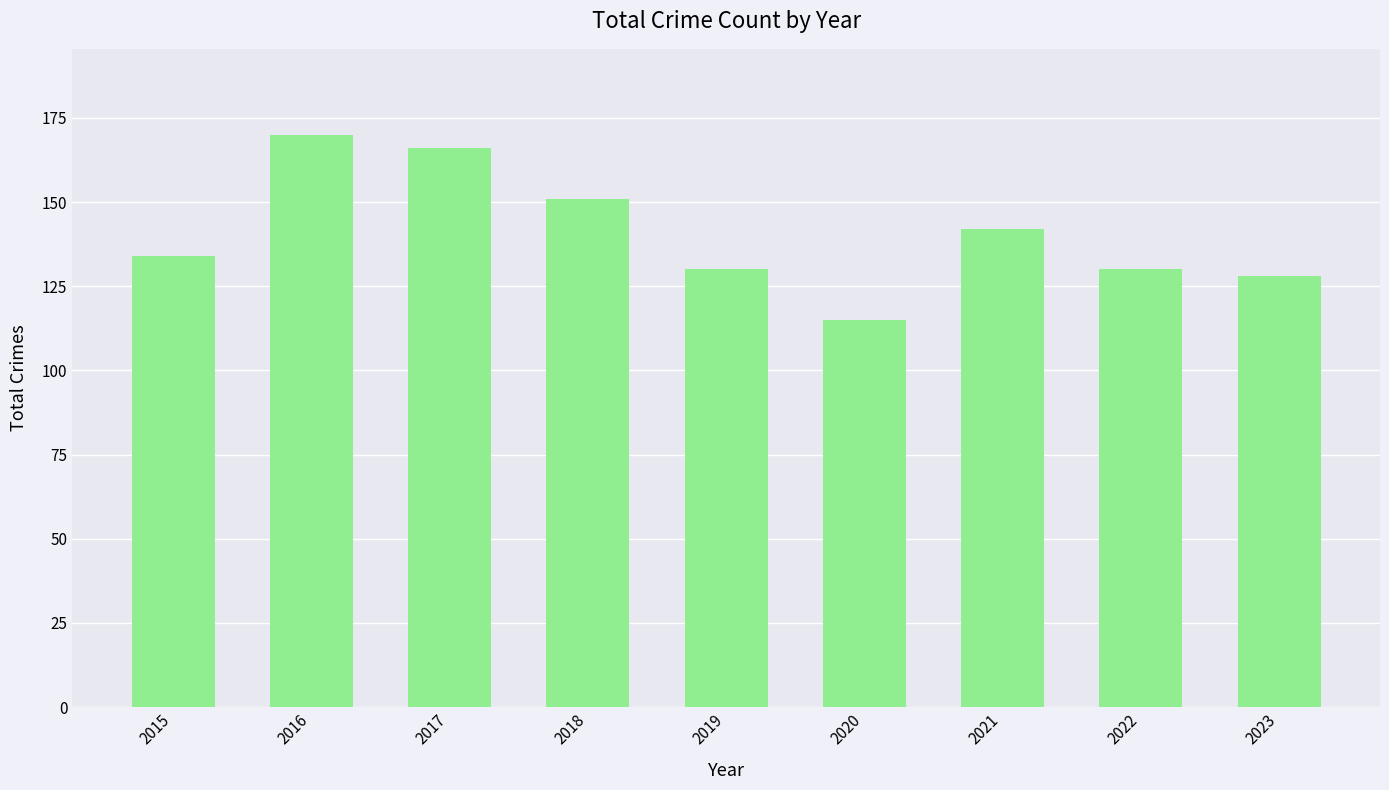

What is the smallest value displayed?

115